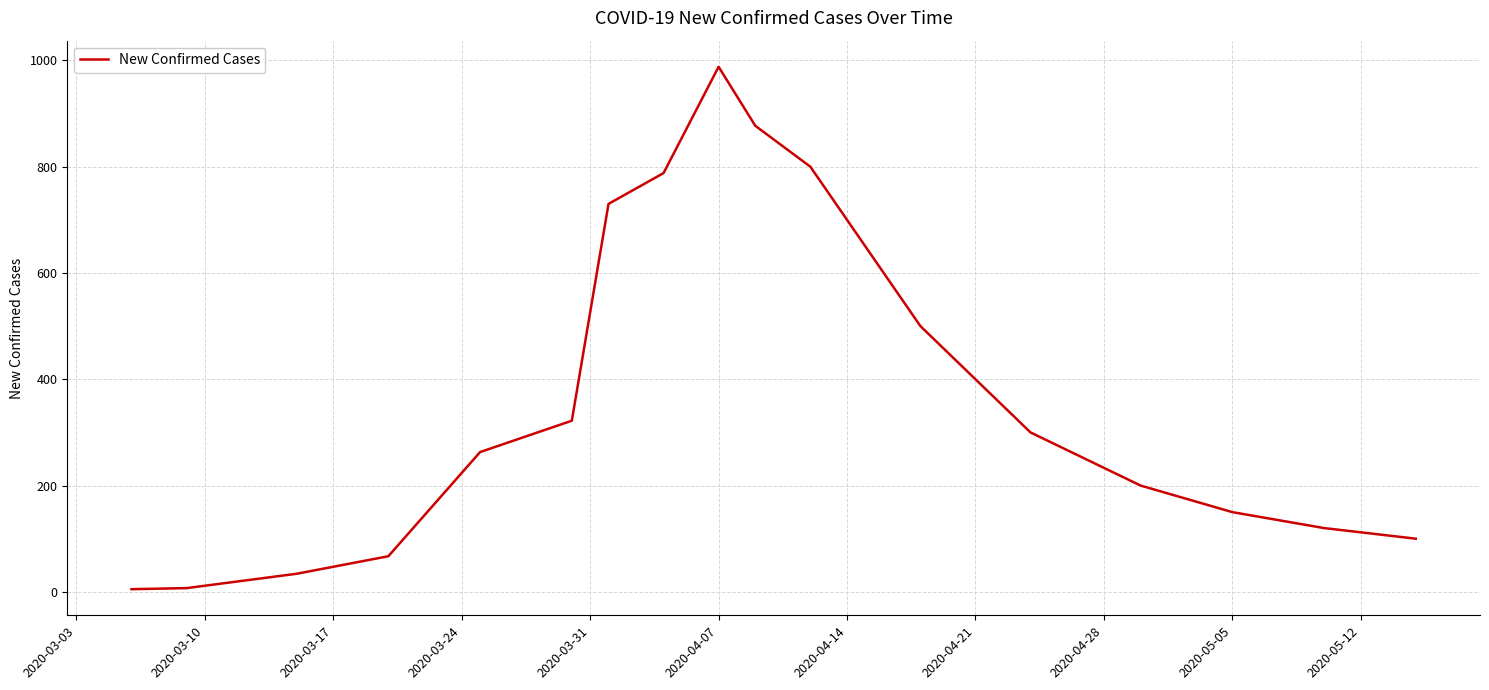

What is the greatest value displayed?

988